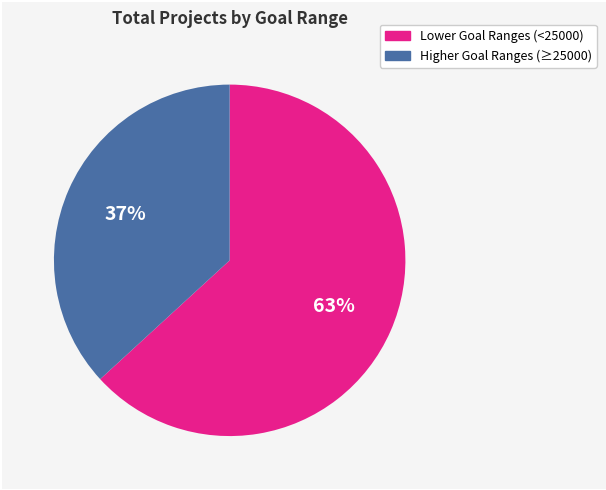

Count the number of slices in the pie.

2